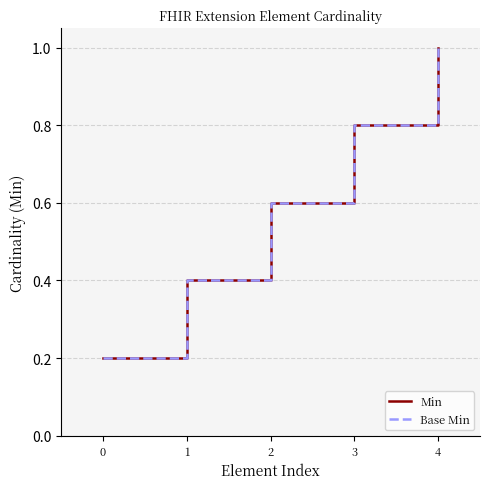

Is this an area chart (filled region under the line)?

No